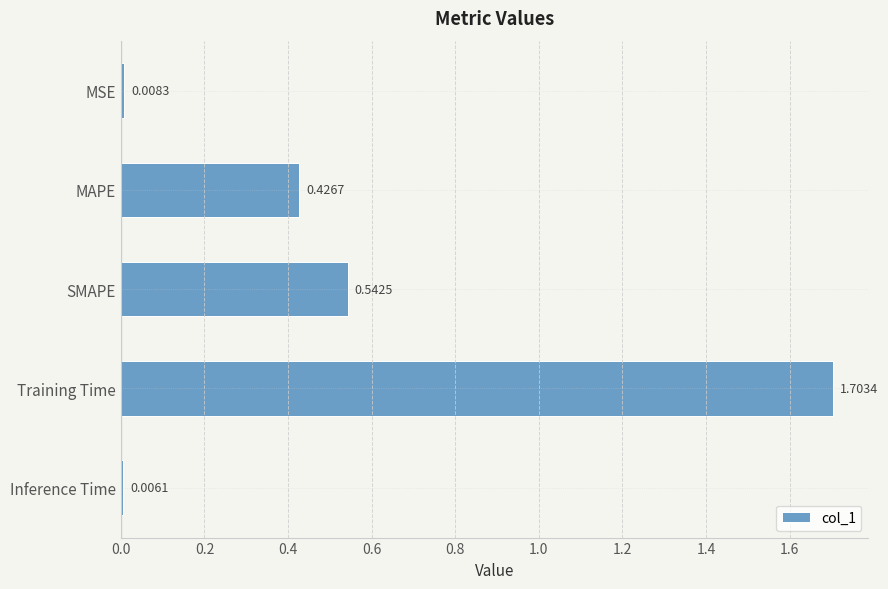

How many bars are there in total?

5